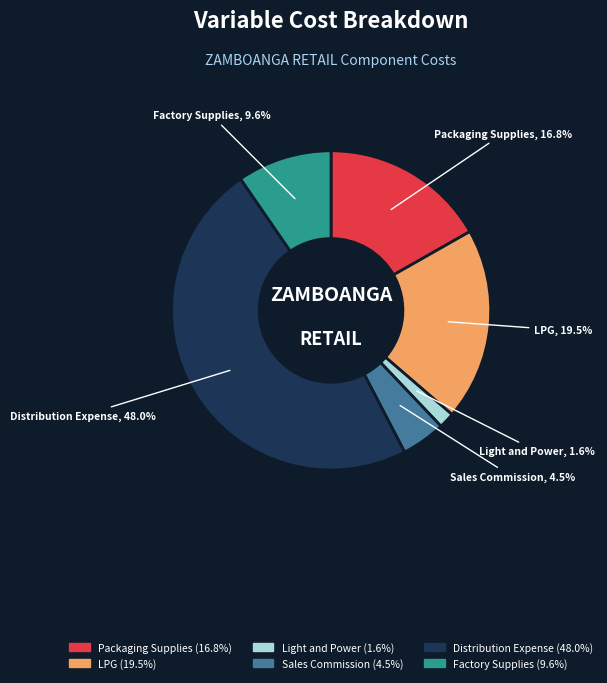

Which category has the smallest portion of the pie?

Light and Power